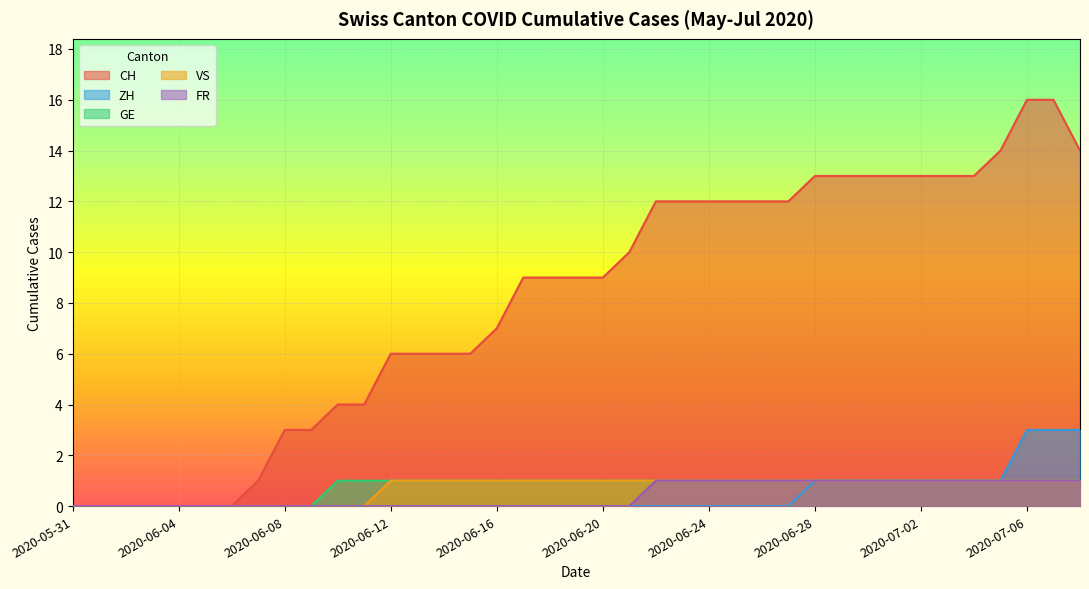

Reading right to left, what are all the values shown in this chart?

CH: 14	16	16	14	13	13	13	13	13	13	13	12	12	12	12	12	12	10	9	9	9	9	7	6	6	6	6	4	4	3	3	1	0	0	0	0	0	0	0
ZH: 3	3	3	1	1	1	1	1	1	1	1	0	0	0	0	0	0	0	0	0	0	0	0	0	0	0	0	0	0	0	0	0	0	0	0	0	0	0	0
GE: 1	1	1	1	1	1	1	1	1	1	1	1	1	1	1	1	1	1	1	1	1	1	1	1	1	1	1	1	1	0	0	0	0	0	0	0	0	0	0
VS: 1	1	1	1	1	1	1	1	1	1	1	1	1	1	1	1	1	1	1	1	1	1	1	1	1	1	1	0	0	0	0	0	0	0	0	0	0	0	0
FR: 1	1	1	1	1	1	1	1	1	1	1	1	1	1	1	1	1	0	0	0	0	0	0	0	0	0	0	0	0	0	0	0	0	0	0	0	0	0	0